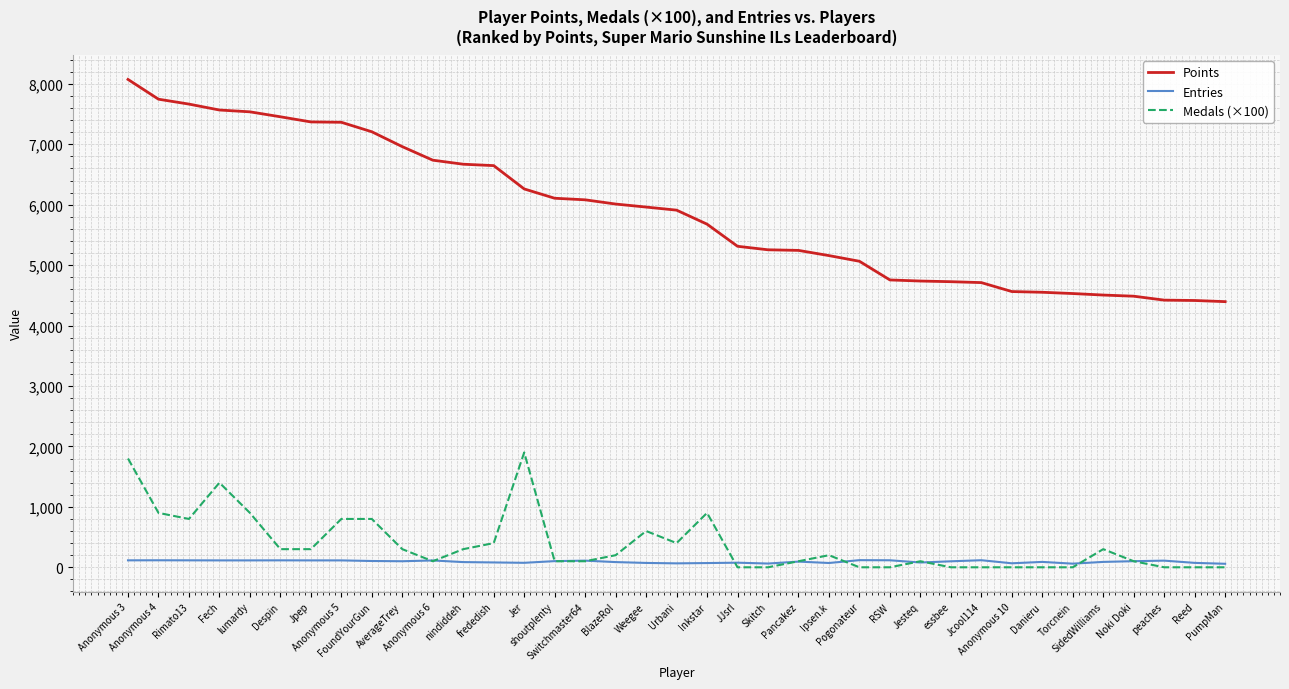

List the series in order of their peak value, lowest first.

Entries, Medals (×100), Points